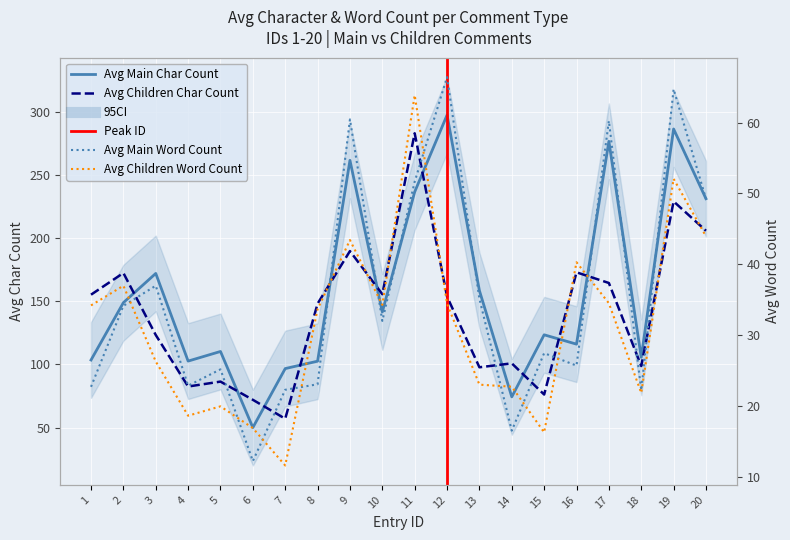

Between 3 and 1, which is larger?

3